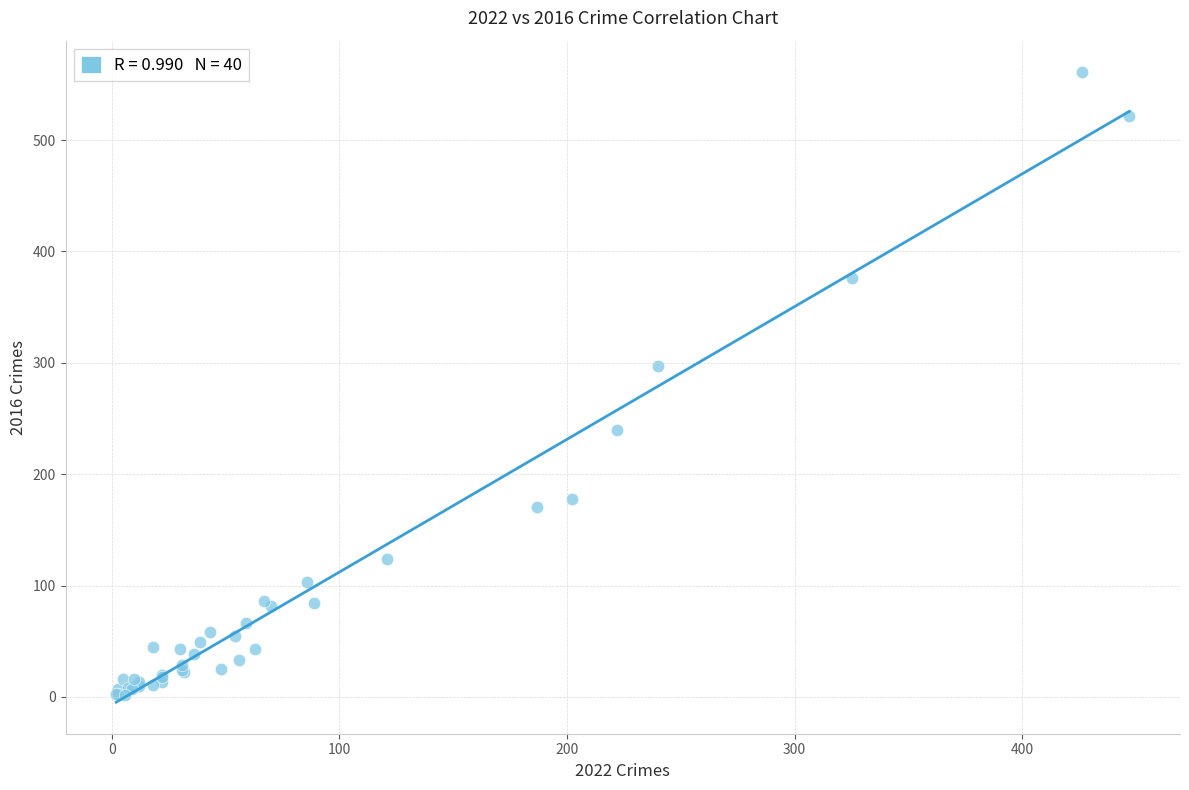

What Y value in the scatter plot is closest to 281?

297